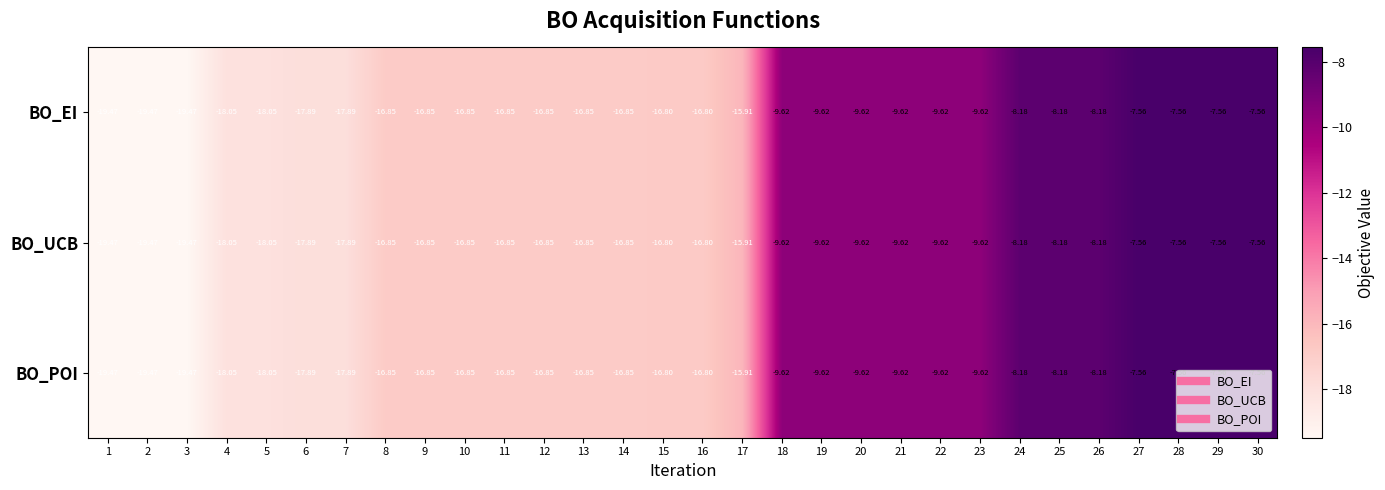

Is the value of BO_EI at 6 greater than the value of BO_POI at 15?

No